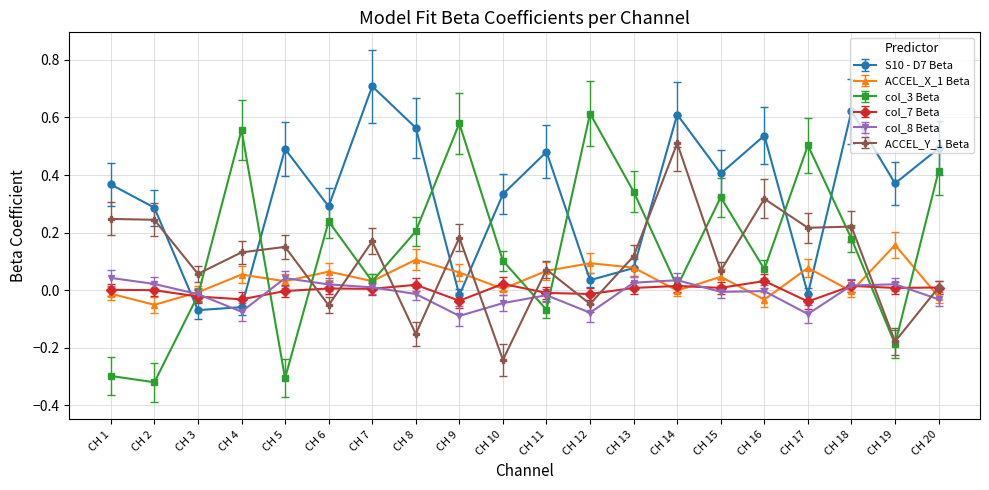

The ACCEL_Y_1 Beta series shows -0.4 at CH 10. True or false?

False